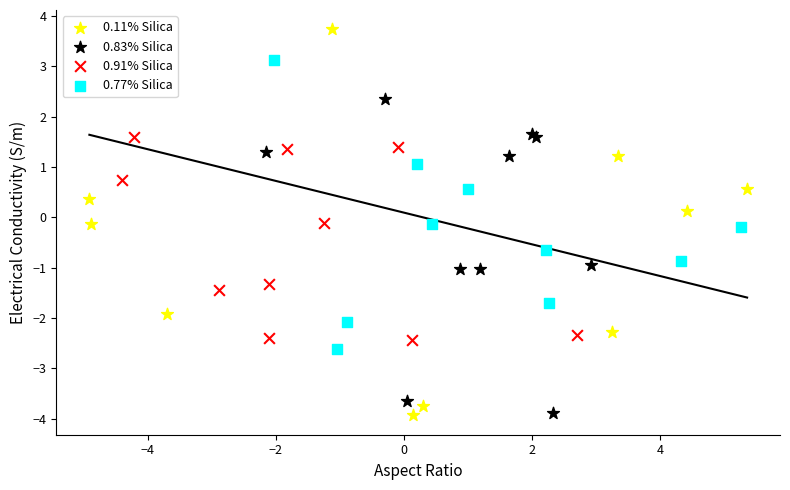

Which series has the largest Y range (max minus min)?

0.11% Silica